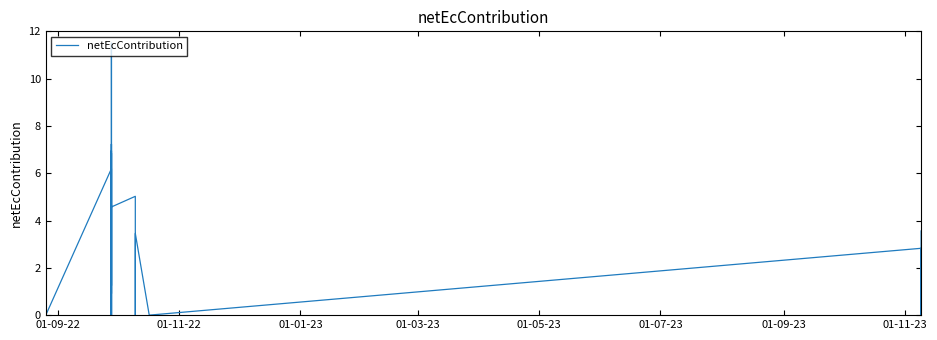

What position from the right is 01-09-22?

39